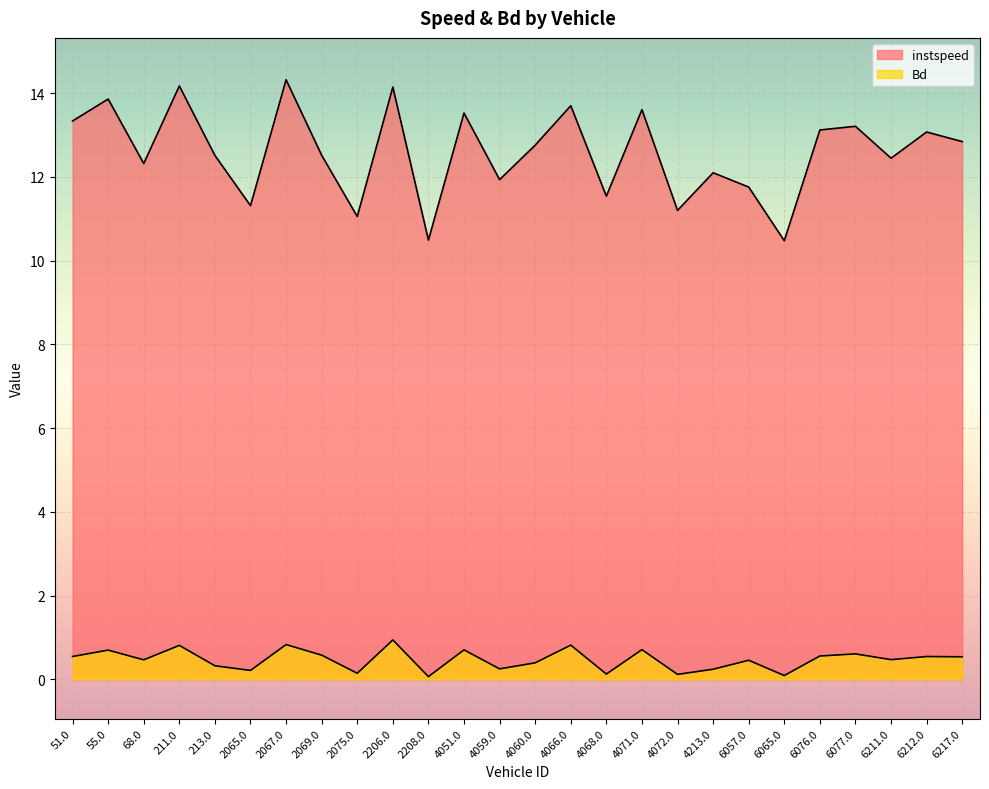

What is the difference between the highest and lowest values at 4213.0?

11.9